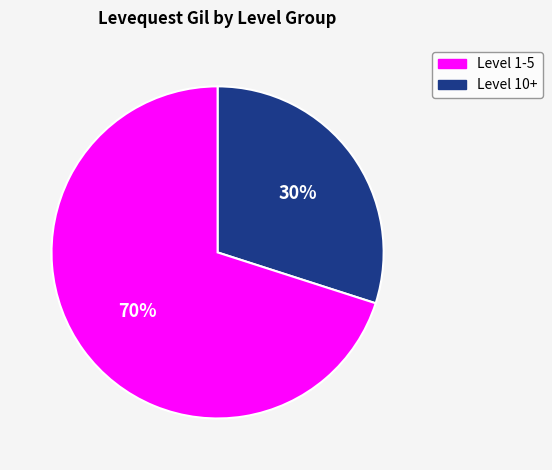

To the nearest percent, what is the difference between the largest and smallest slice percentages?

40%